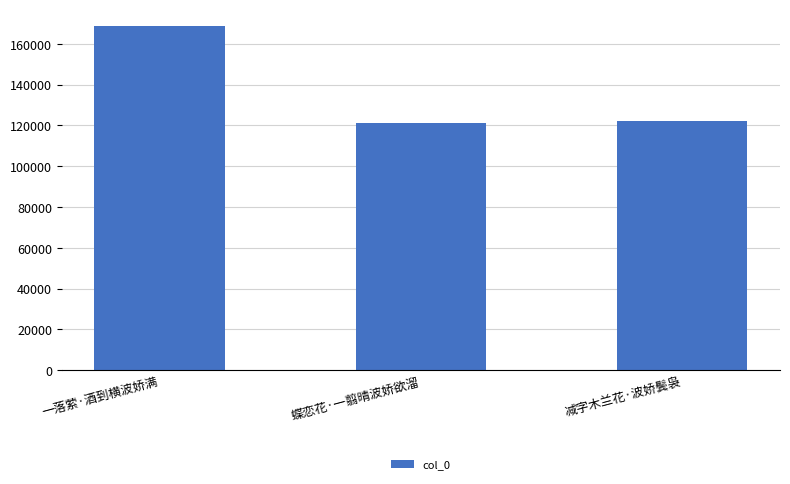

The chart shows a value of 189450 at 减字木兰花·波娇鬓袅. True or false?

False